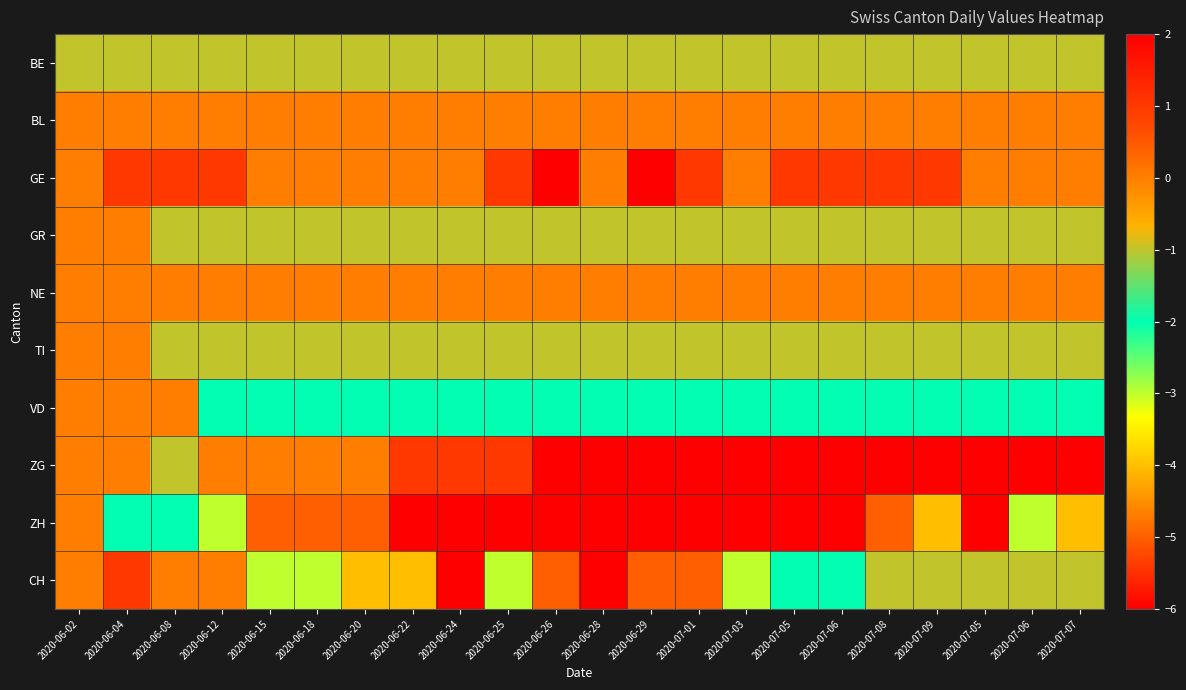

What is the minimum value shown in the chart?

-6